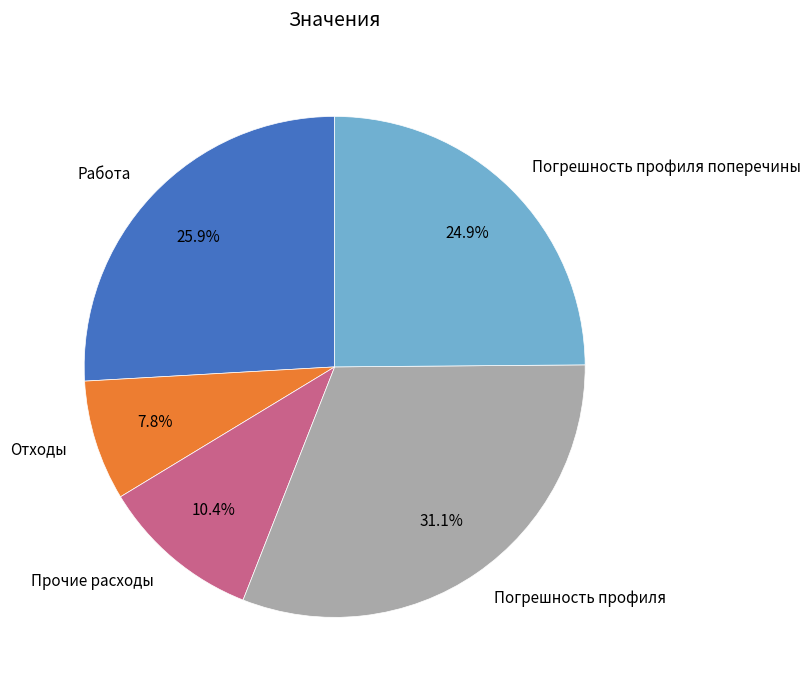

True or false: Погрешность профиля accounts for 31% of the total.

True